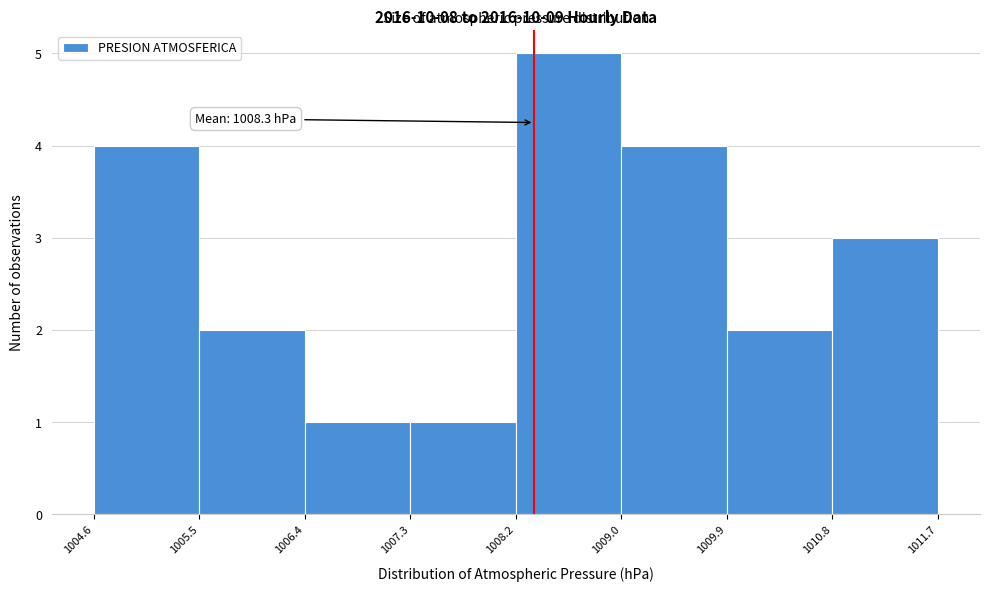

Which range on the x-axis has the tallest bar?

1008.2 to 1009.0